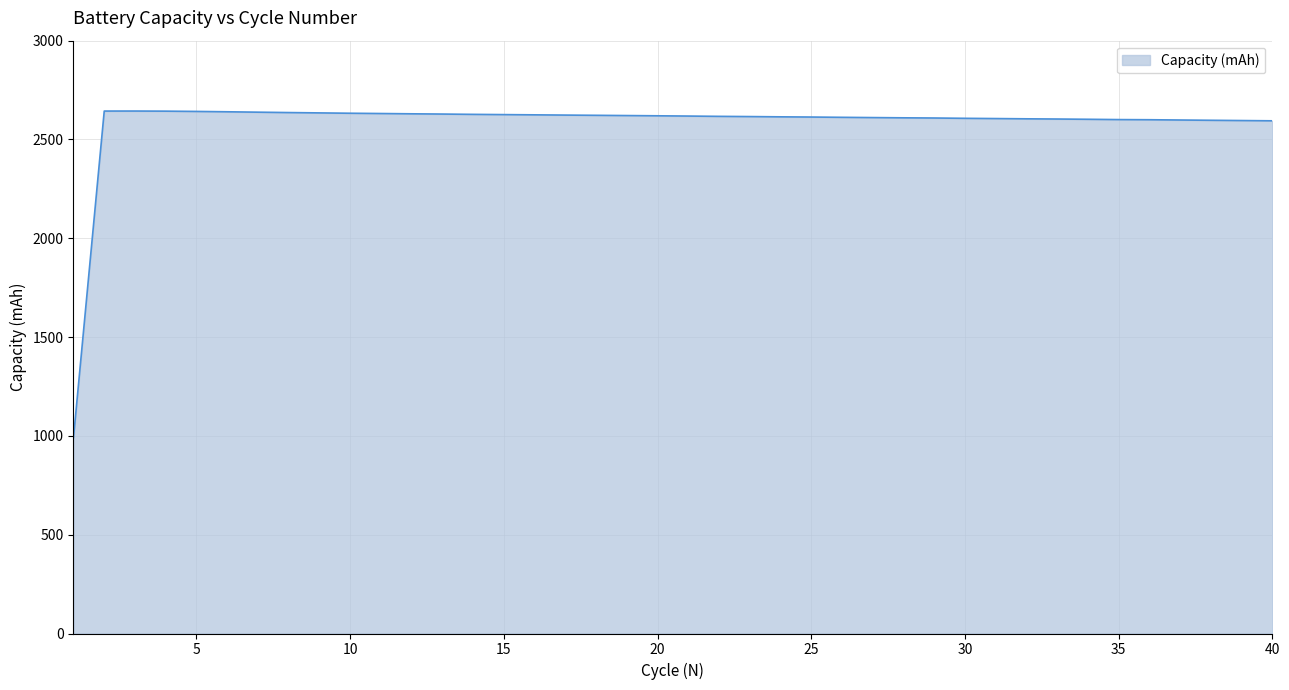

What is the difference between the maximum and minimum values?

1652.1